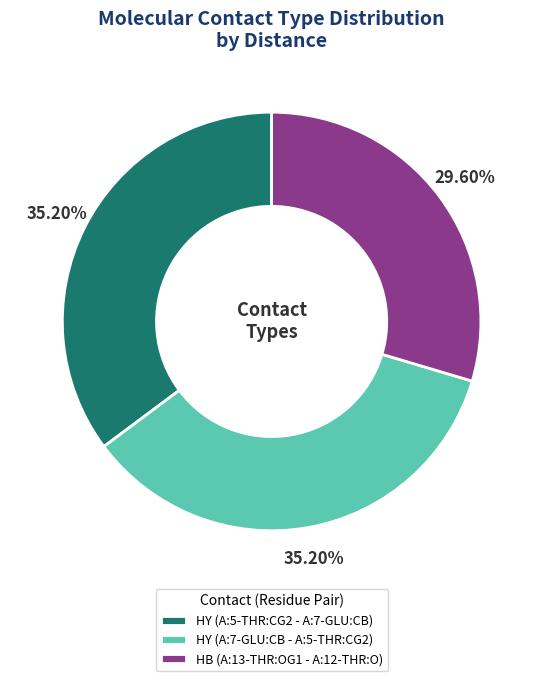

To the nearest percent, what is the difference between the largest and smallest slice percentages?

6%